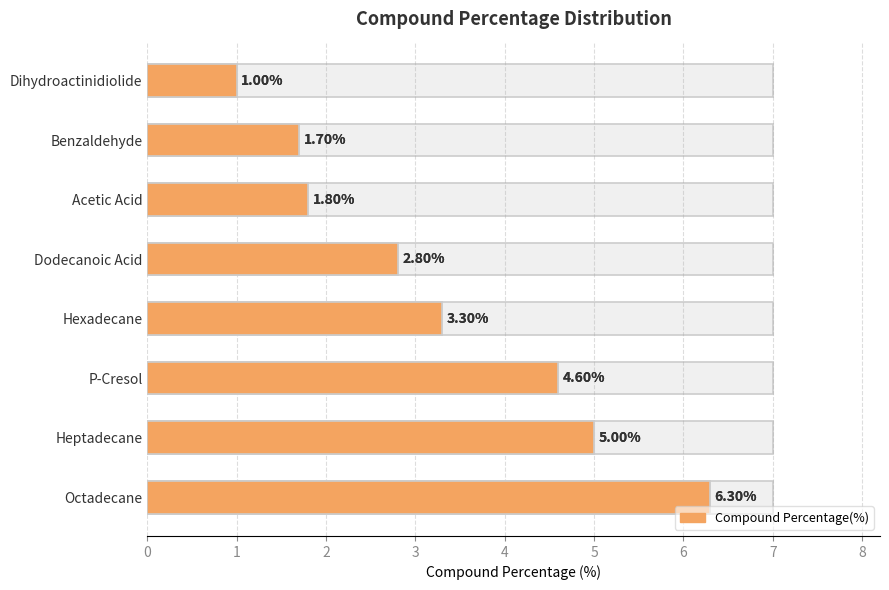

Reading right to left, list all the values displayed in this chart.

1.0	1.7	1.8	2.8	3.3	4.6	5.0	6.3